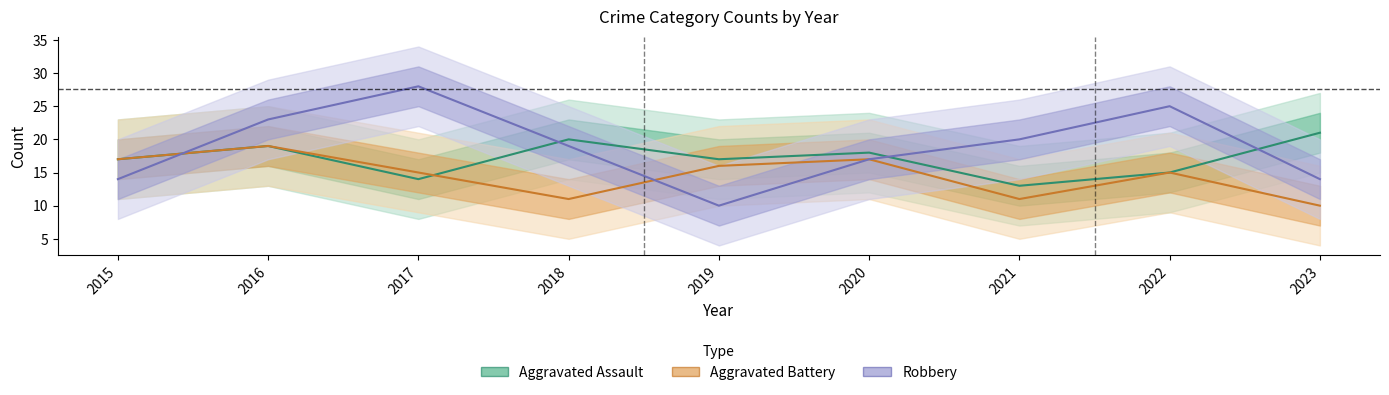

Is it true that Robbery (line) equals 25 at 2022?

True